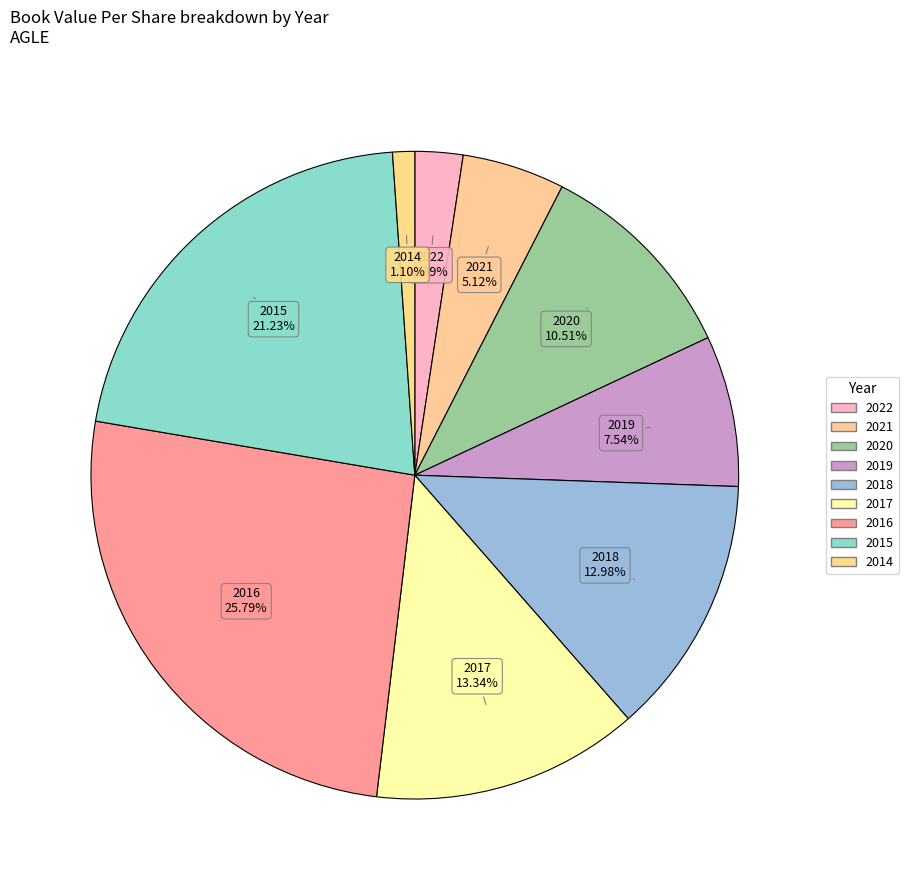

To the nearest percent, what is the difference between the 2015 and 2018 slice percentages?

8%